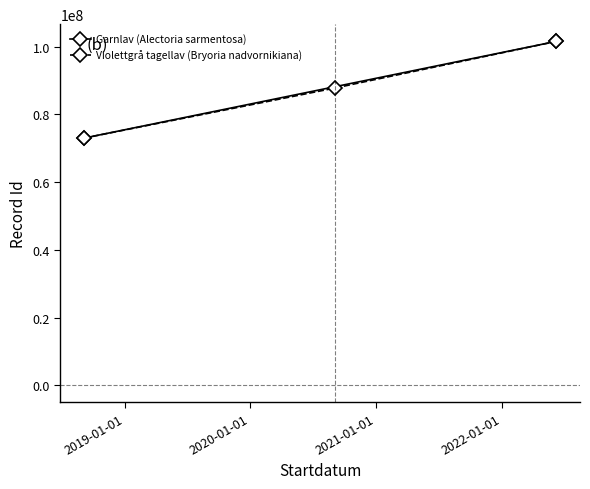

Count the values in the range 72997610 to 101582394.

3